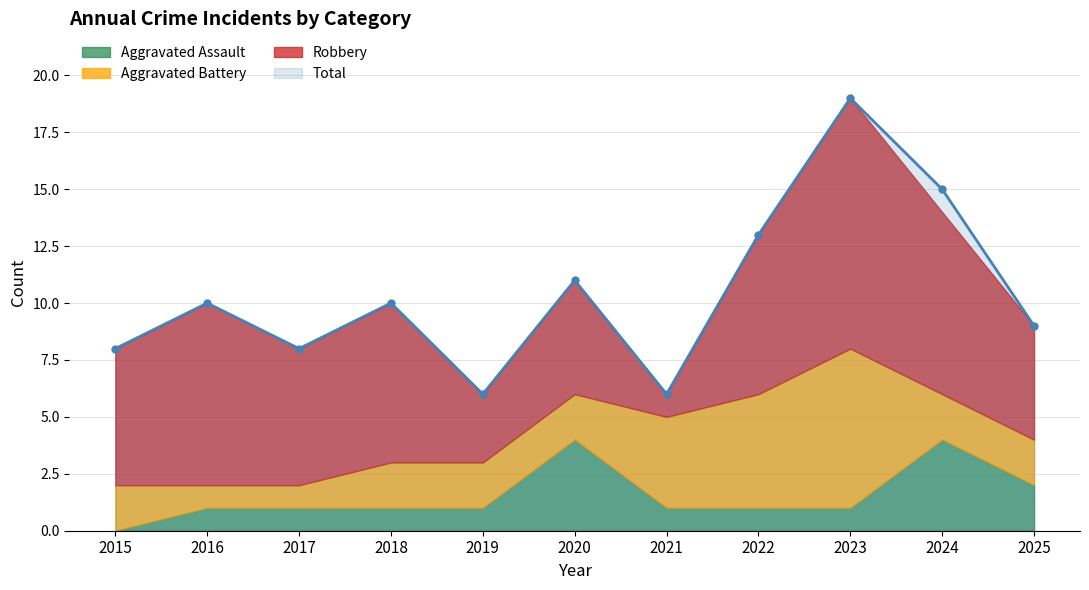

The Total series shows 8 at 2022. True or false?

False